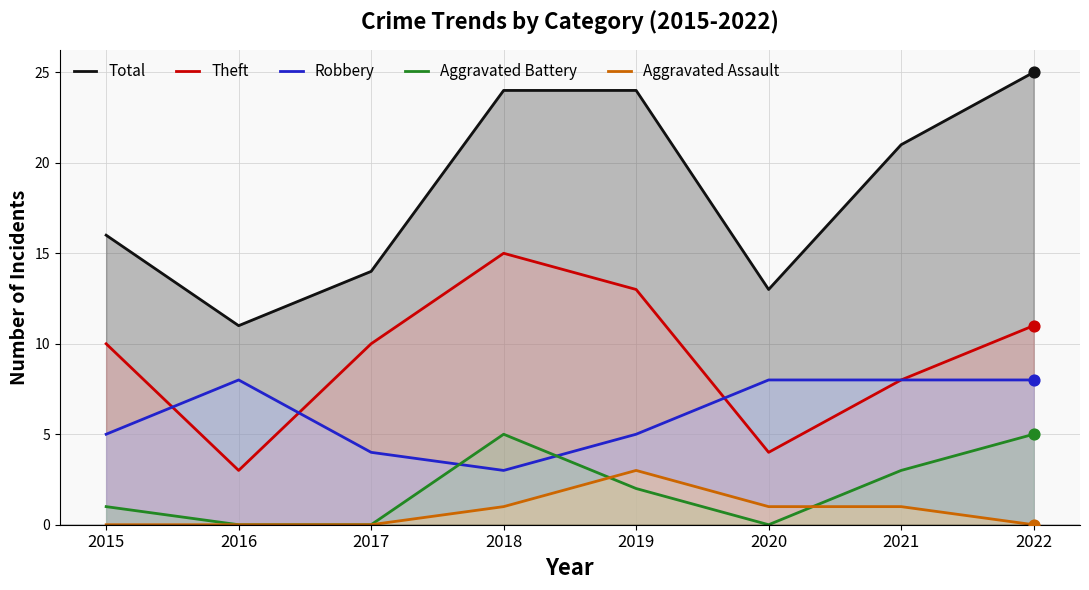

At which category is the sum across all series the highest?

2022